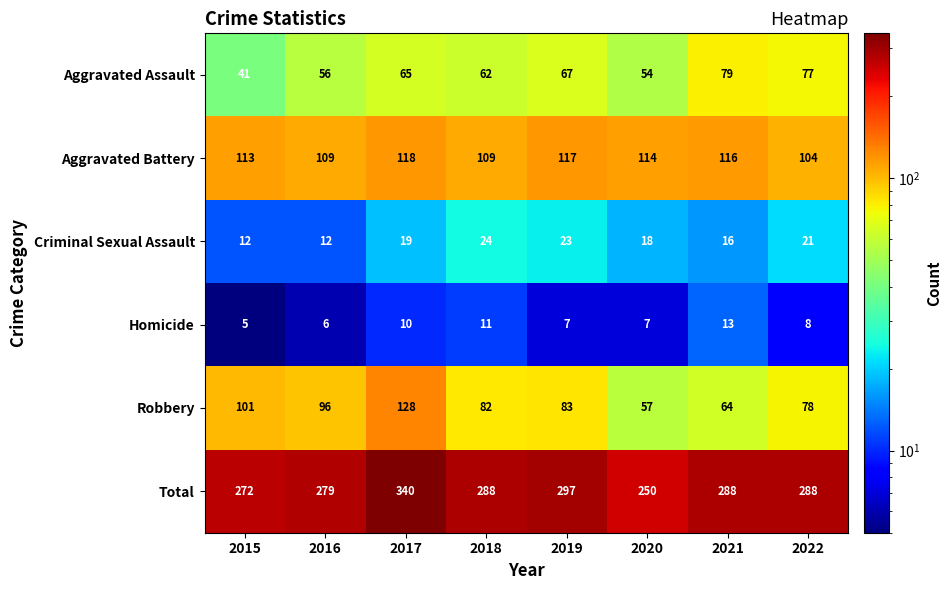

How many series are shown in this chart?

6